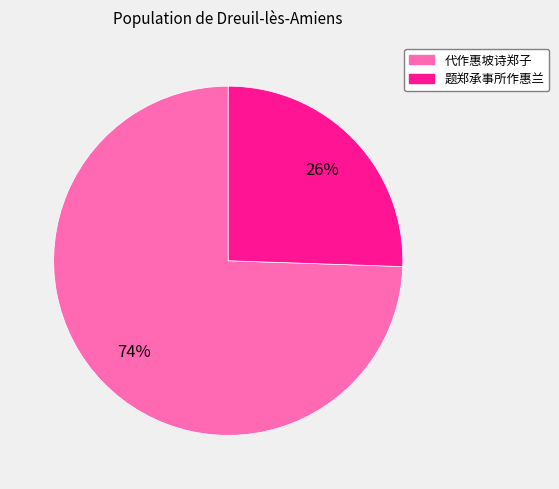

Which slice is the smallest?

题郑承事所作惠兰